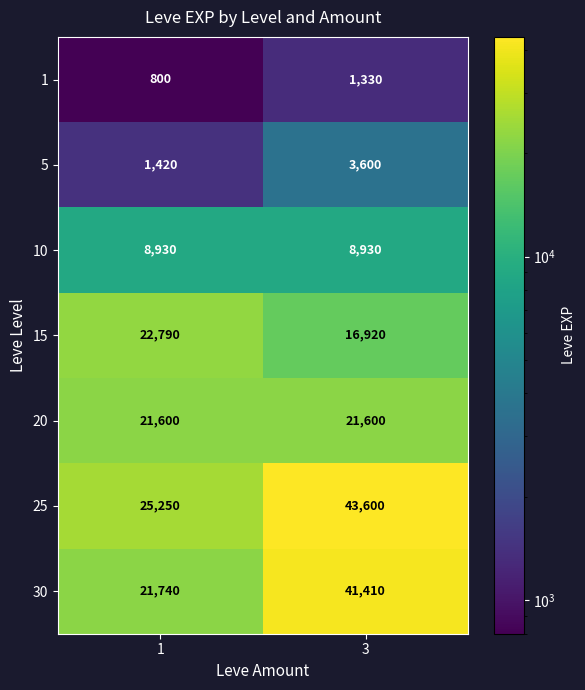

What is the sum of all 25 values?

68850